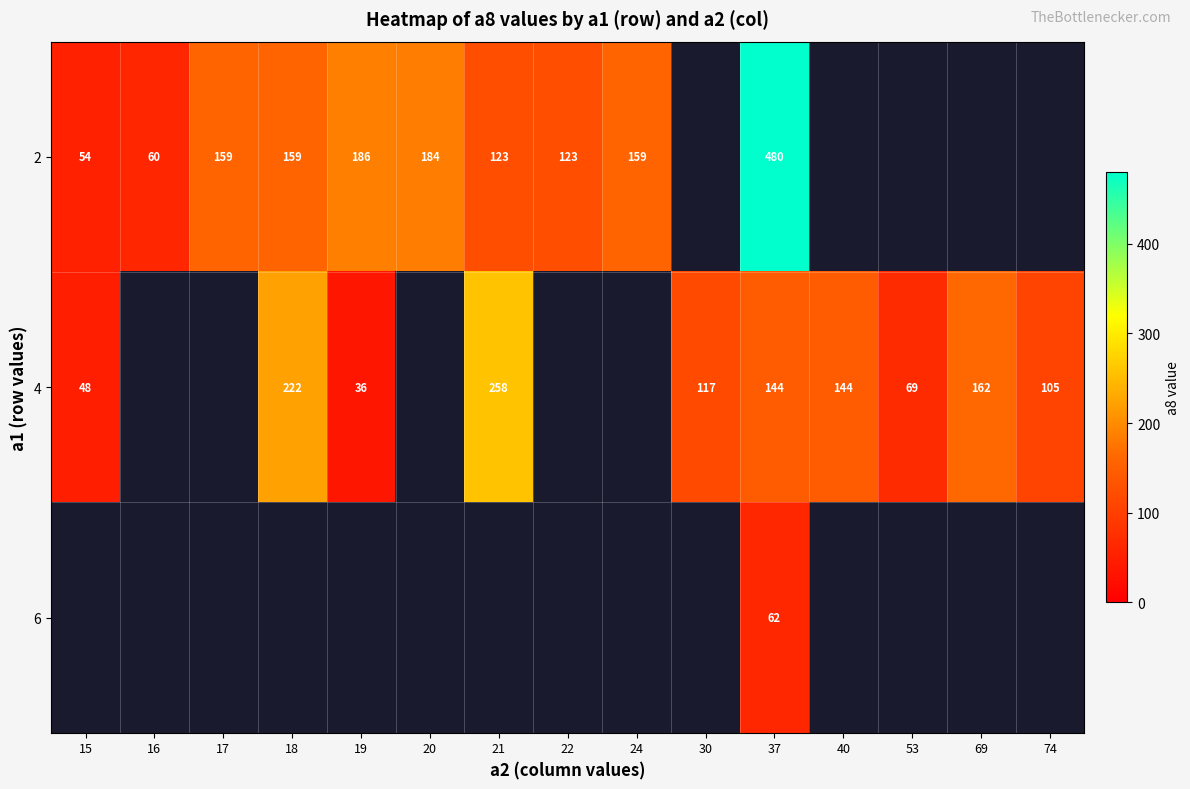

What is the total value across all series at 37?

686